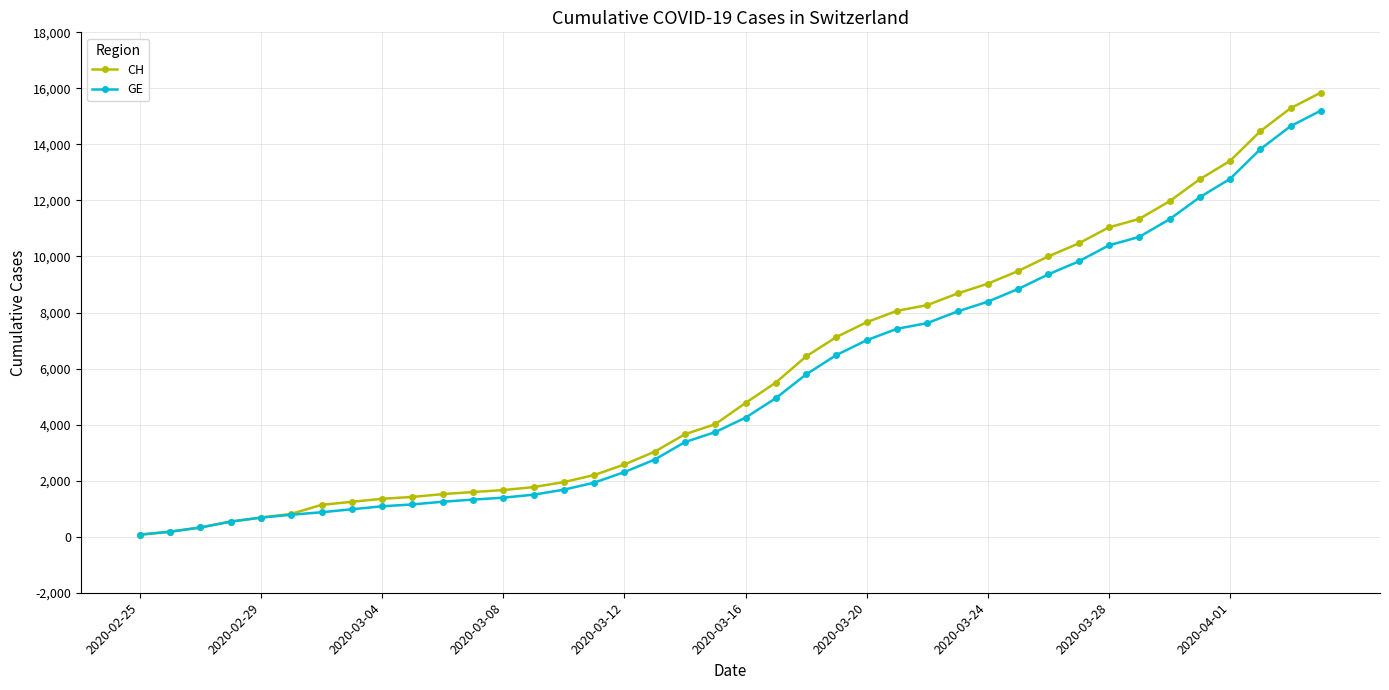

What are all the series names shown in the legend?

CH, GE